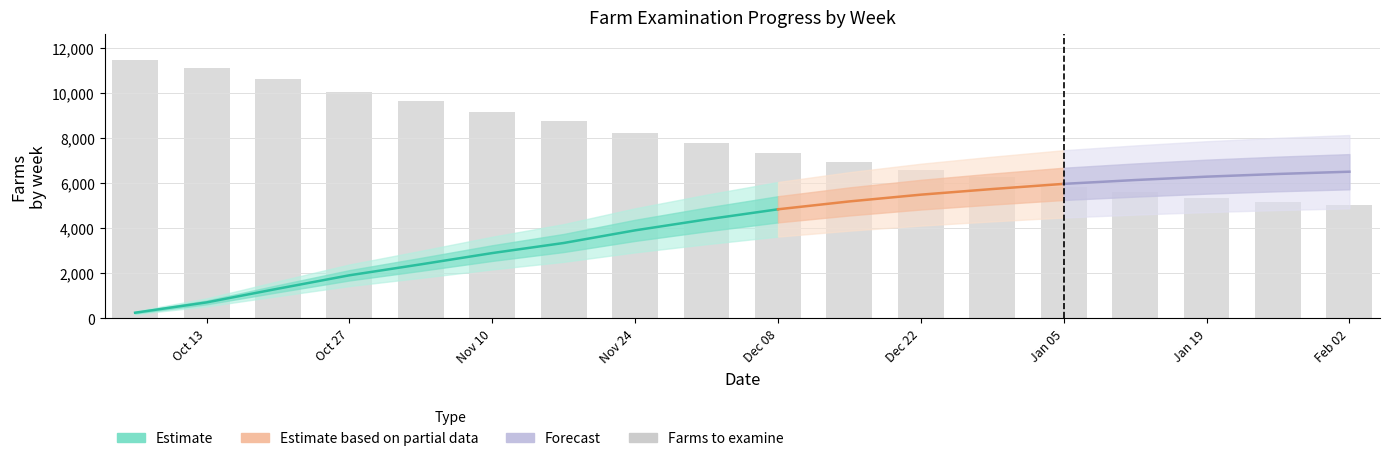

Where does the farms_examined_count series first go above 4850?

2024-12-15